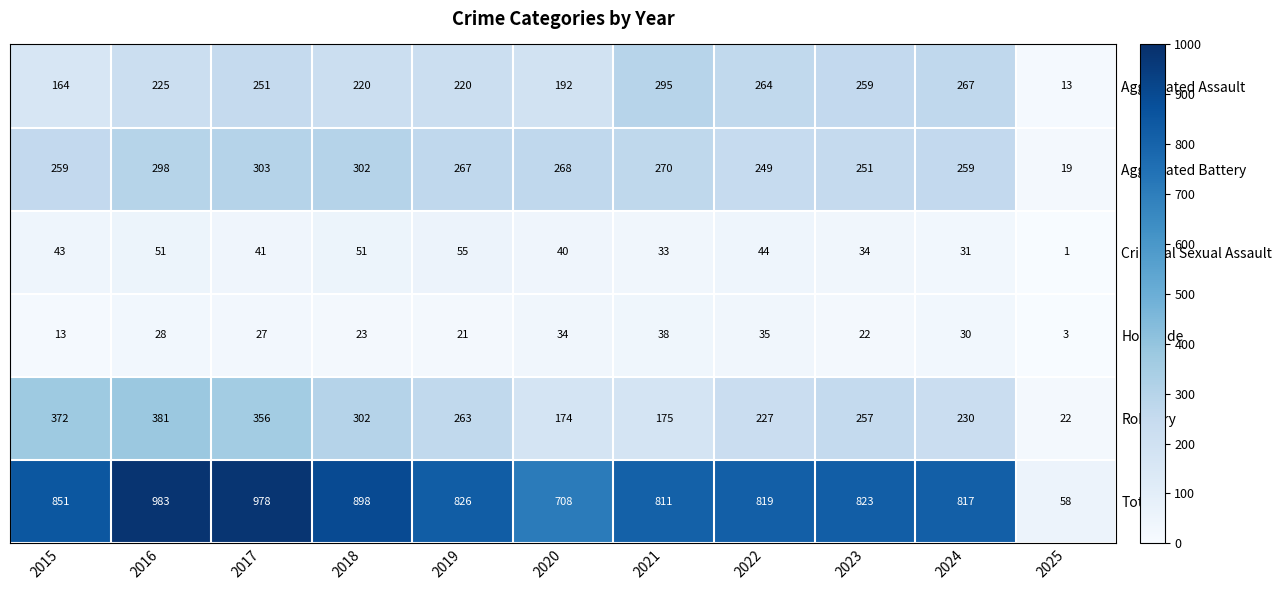

At which label is Robbery closest to 201?

2021